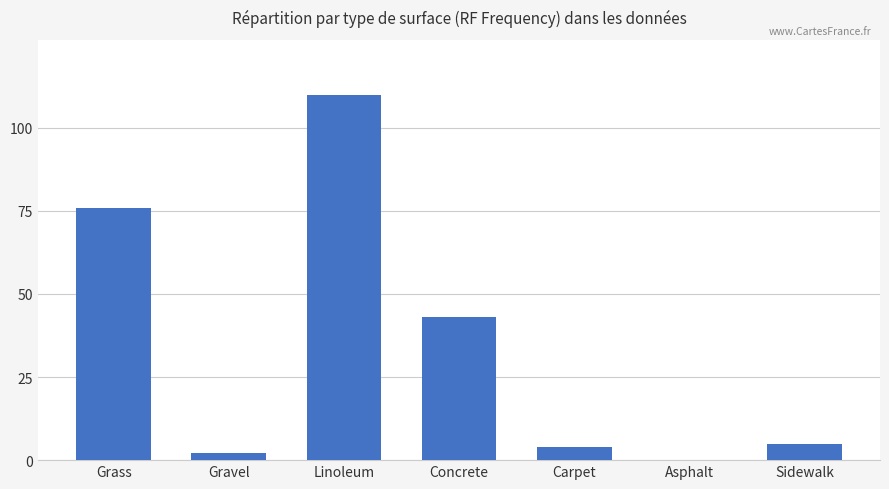

Does the chart contain stacked bars?

No